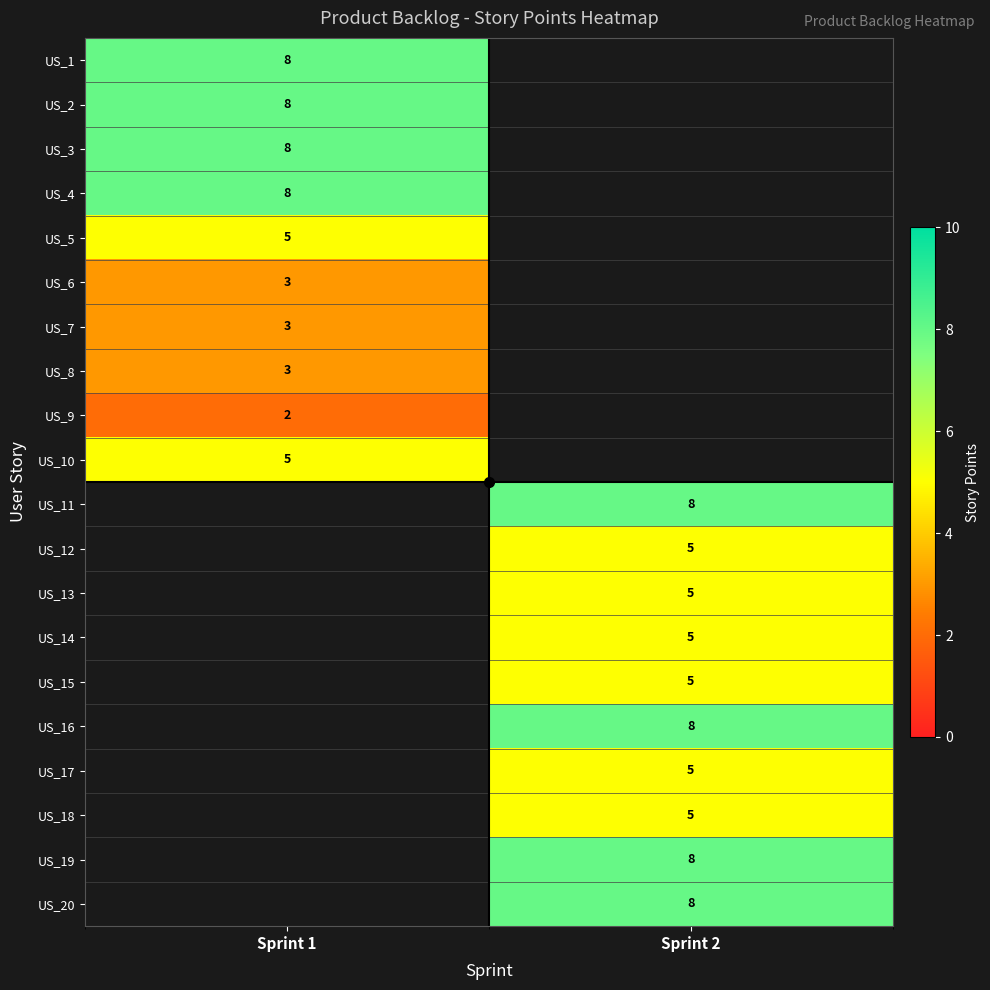

How many positive values does the US_2 series have?

1